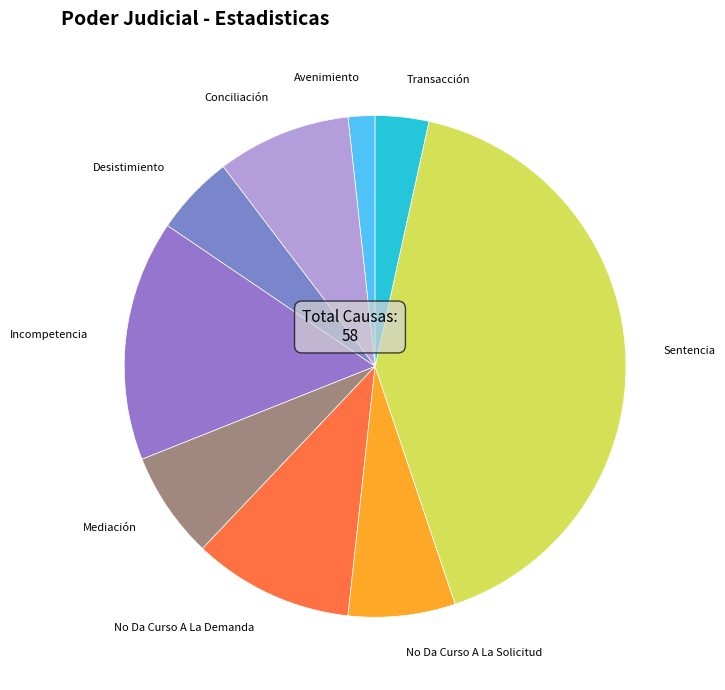

Which category has the biggest portion of the pie?

Sentencia